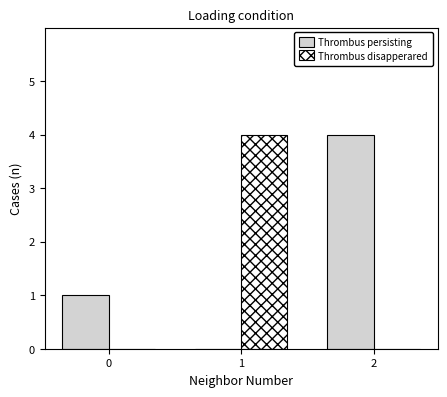

Read the Thrombus persisting value at 2.

4